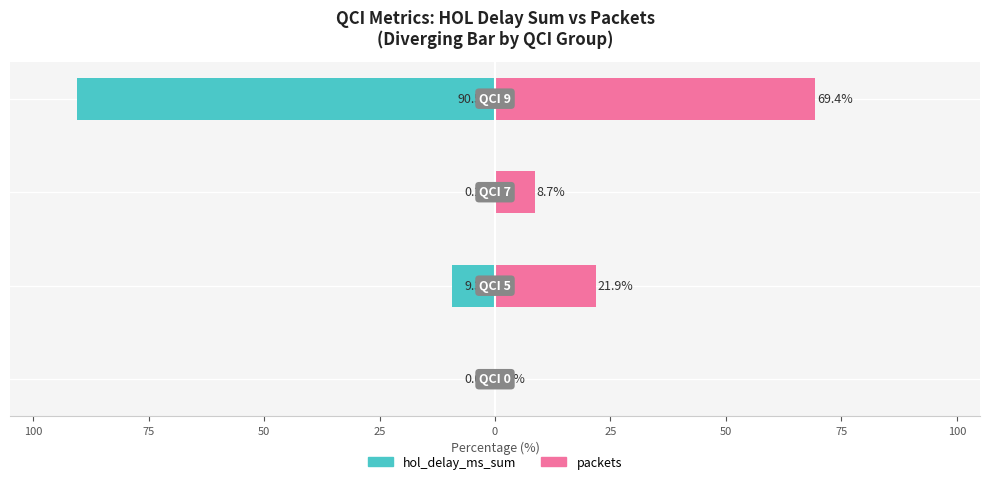

What is the difference between the maximum and minimum values in the hol_delay_ms_sum (pct) series?

90.5